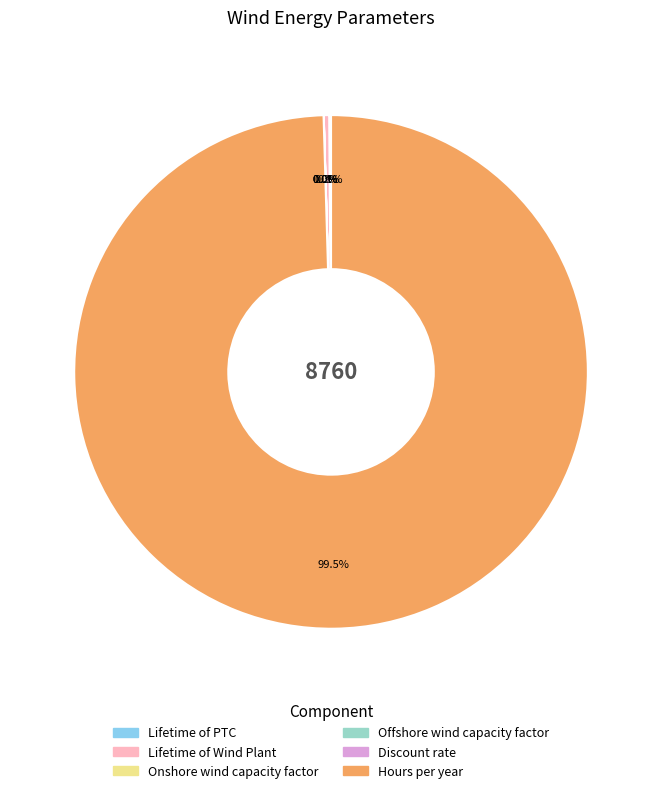

To the nearest percent, what is the average slice percentage?

17%